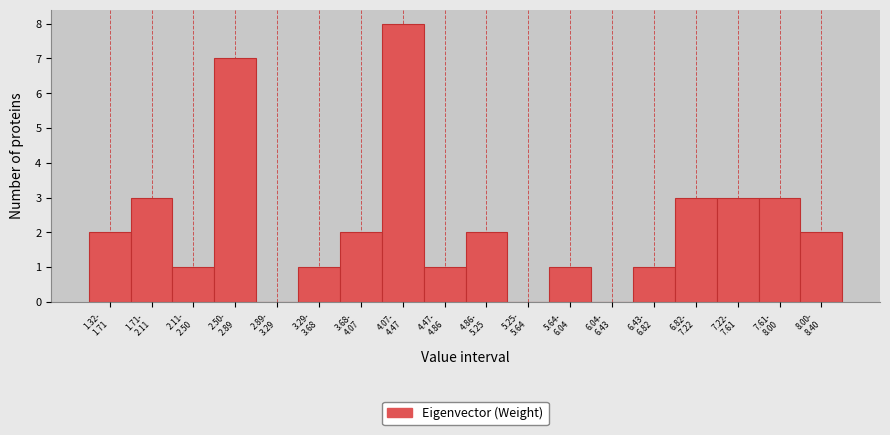

What is the greatest value displayed?

8